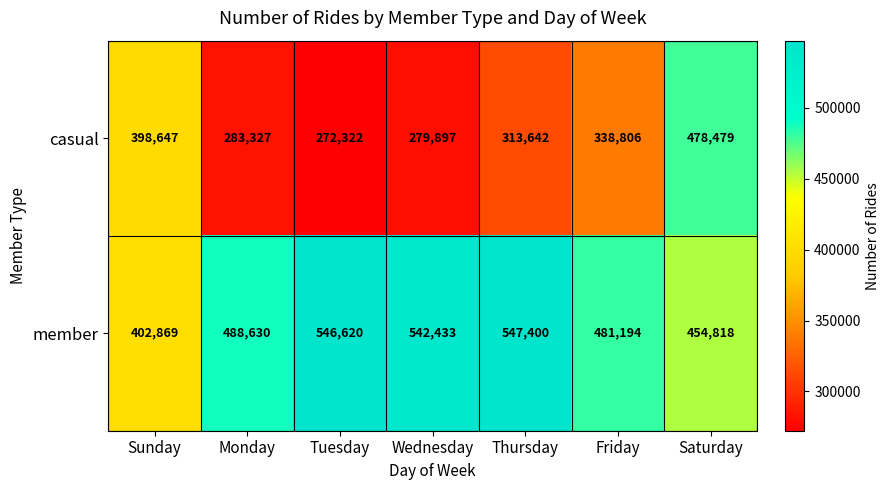

At which label does casual first exceed 313642?

Sunday